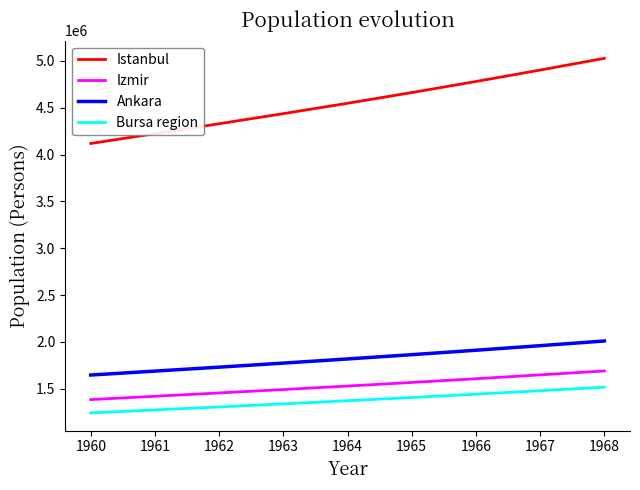

What is the sum of all Bursa region values?

12386609